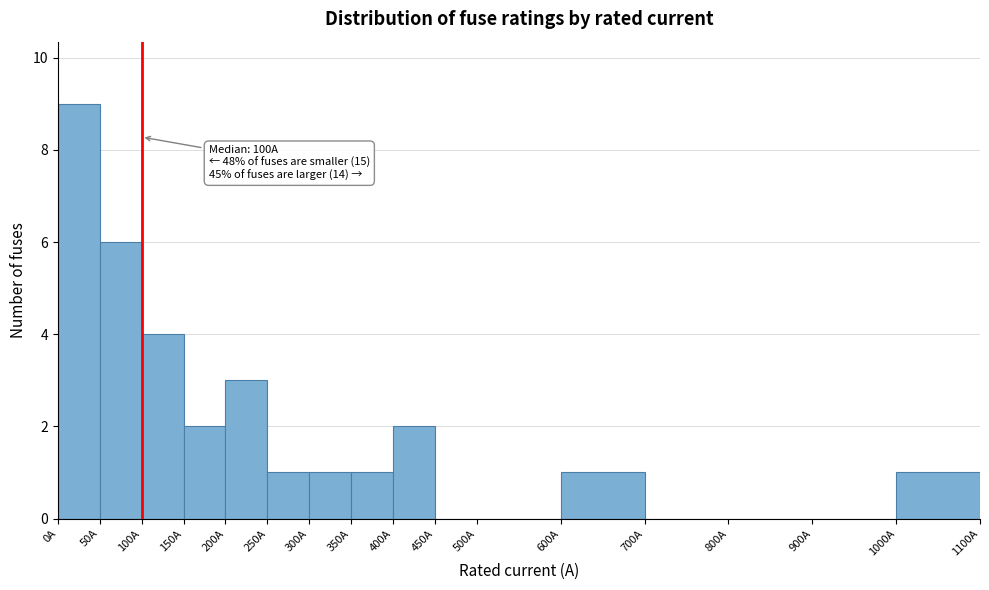

Over which range of the x-axis is the bar tallest?

0 to 50